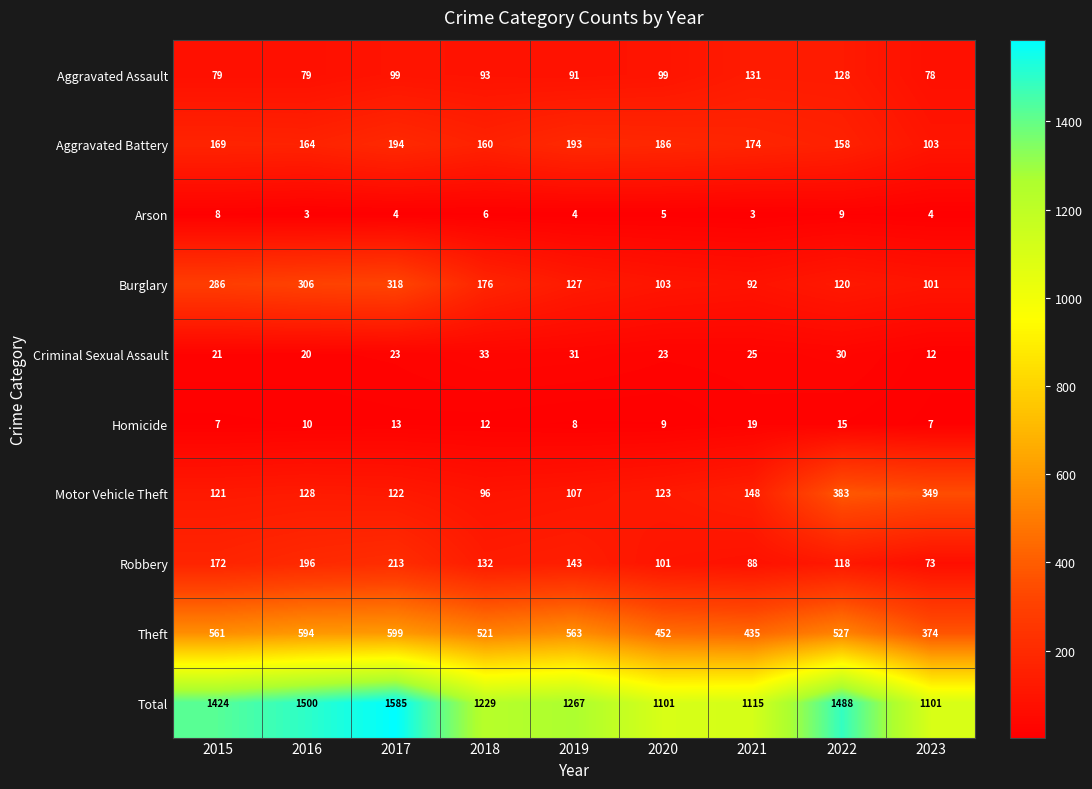

How many data points does each series have?

9